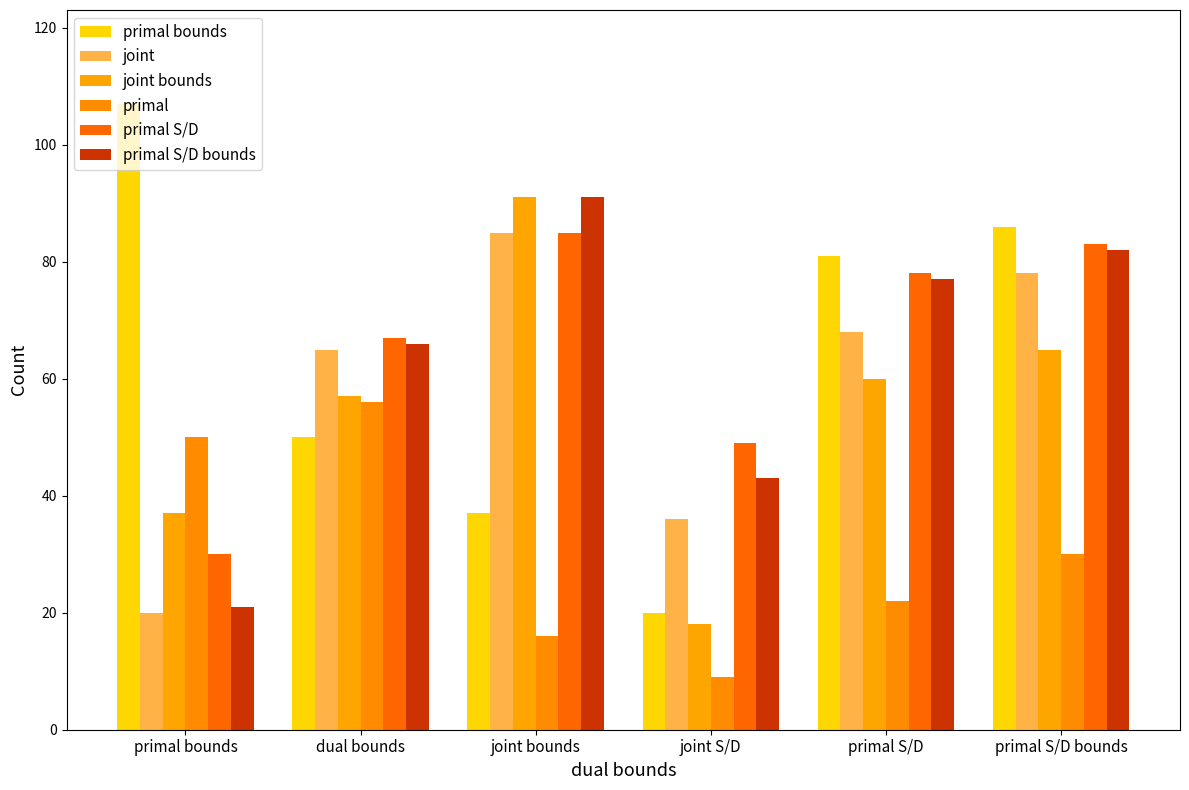

Which label corresponds to the smallest value in the chart?

joint S/D